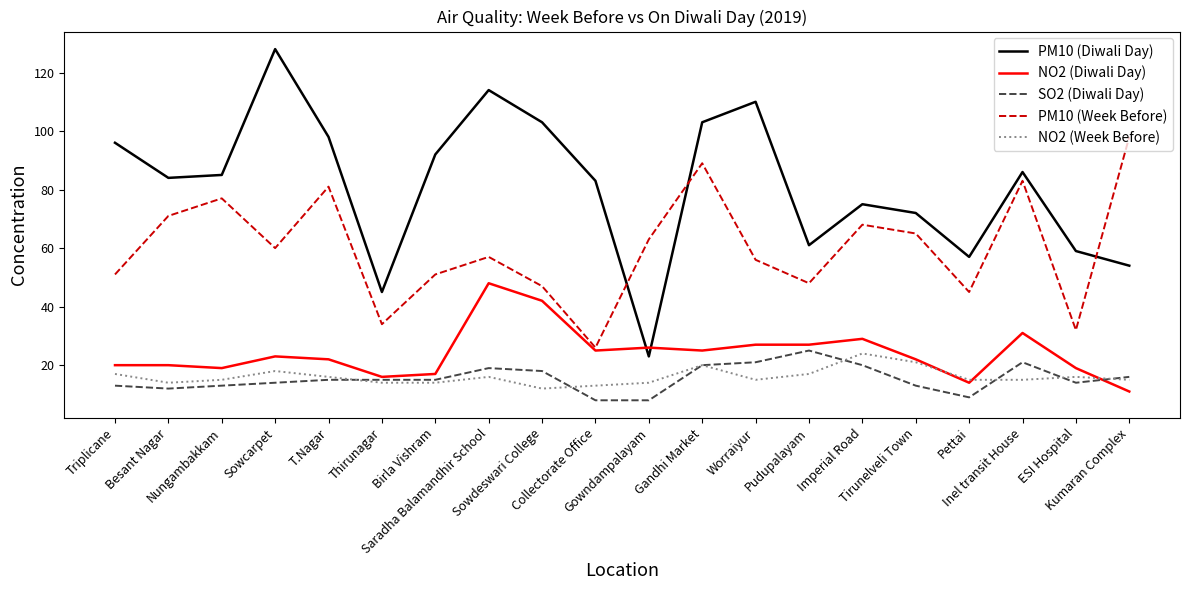

What is the average value of the PM10 (Week Before) series?

60